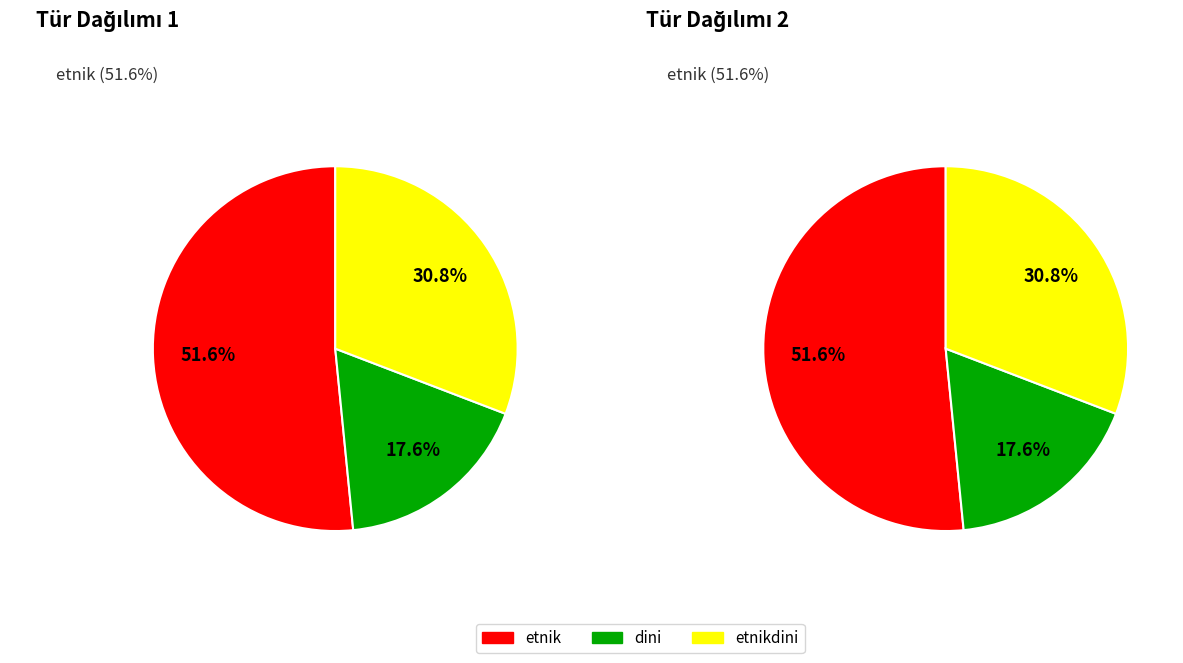

To the nearest percent, what percentage of the pie is etnikdini?

31%